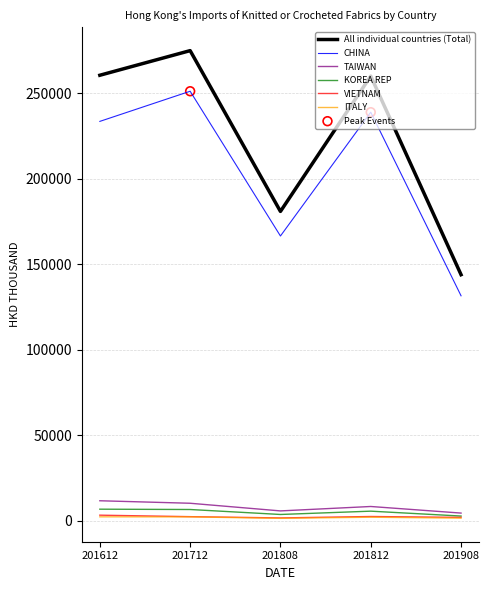

At which category is the sum across all series the highest?

201712